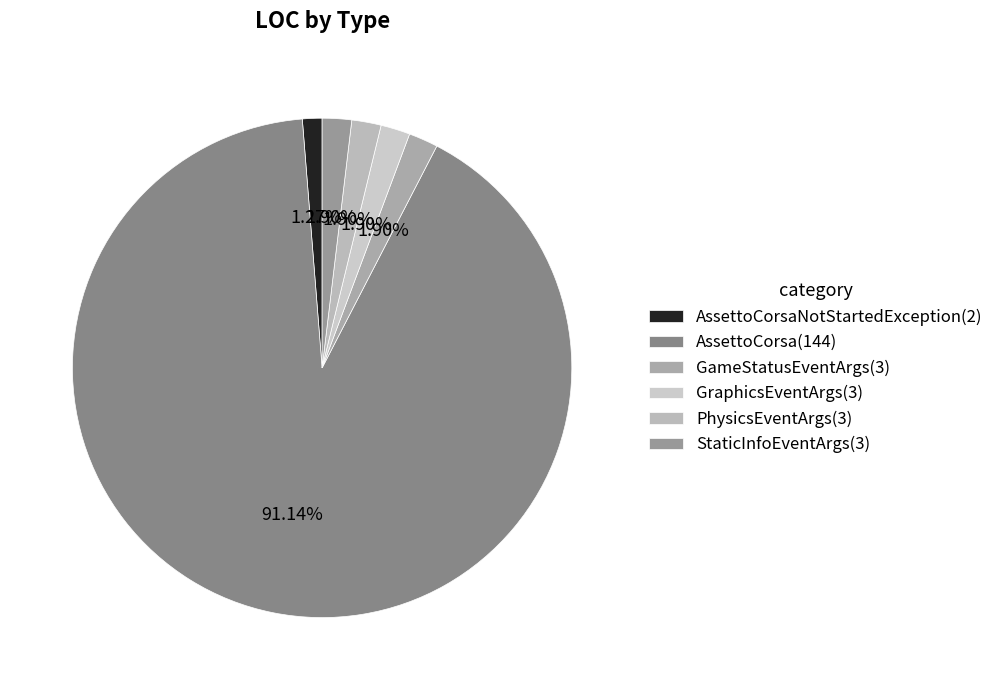

How many segments does this pie chart have?

6